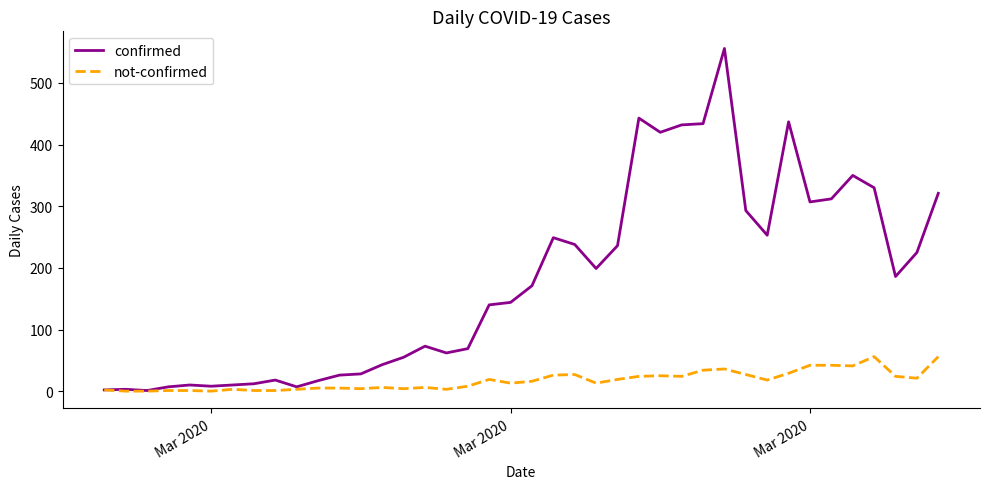

How many categories are shown in the chart?

40